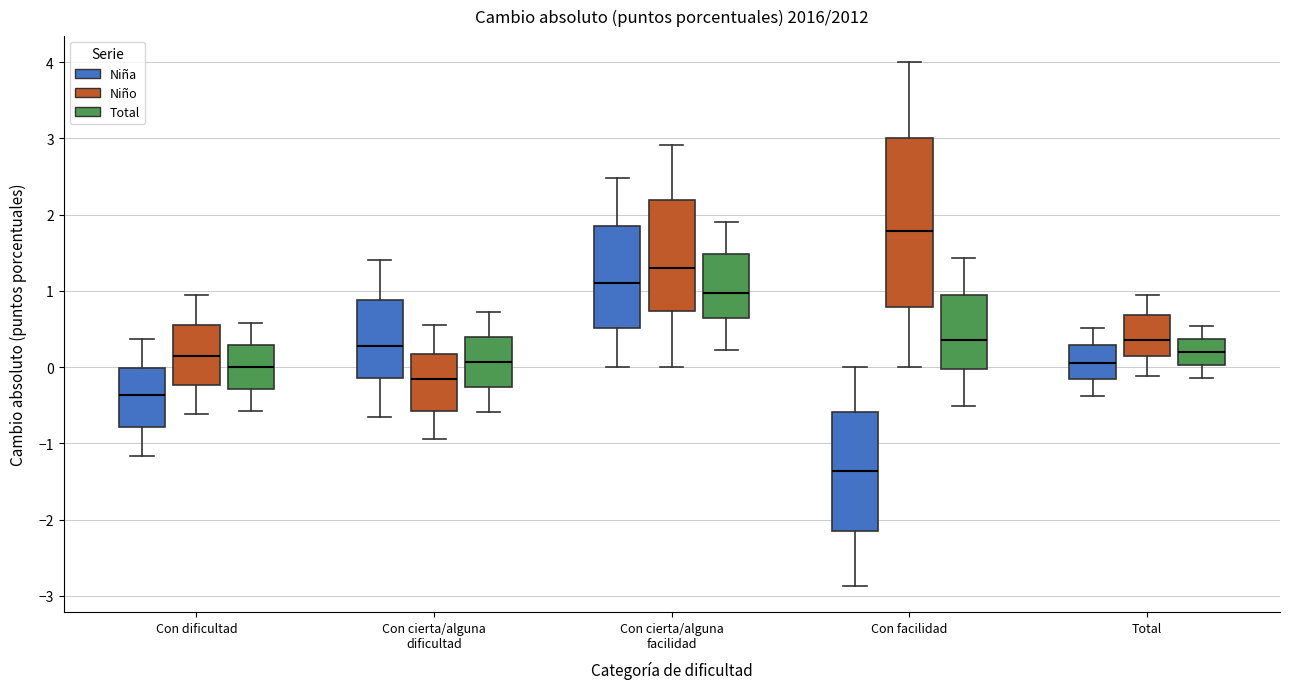

Which box has the lowest median line?

Con facilidad (Niña)